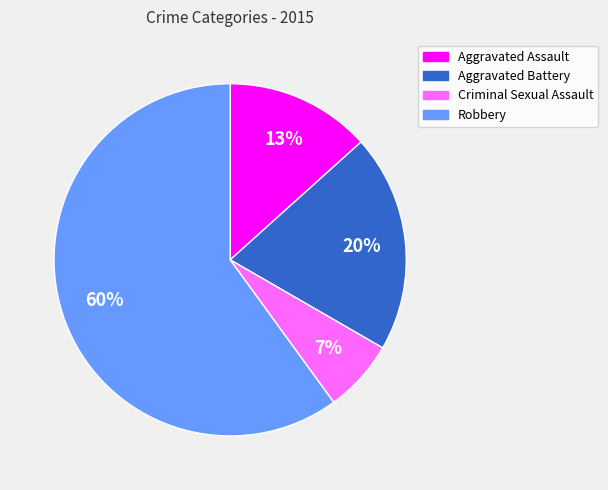

What is the smallest slice in the pie chart?

Criminal Sexual Assault